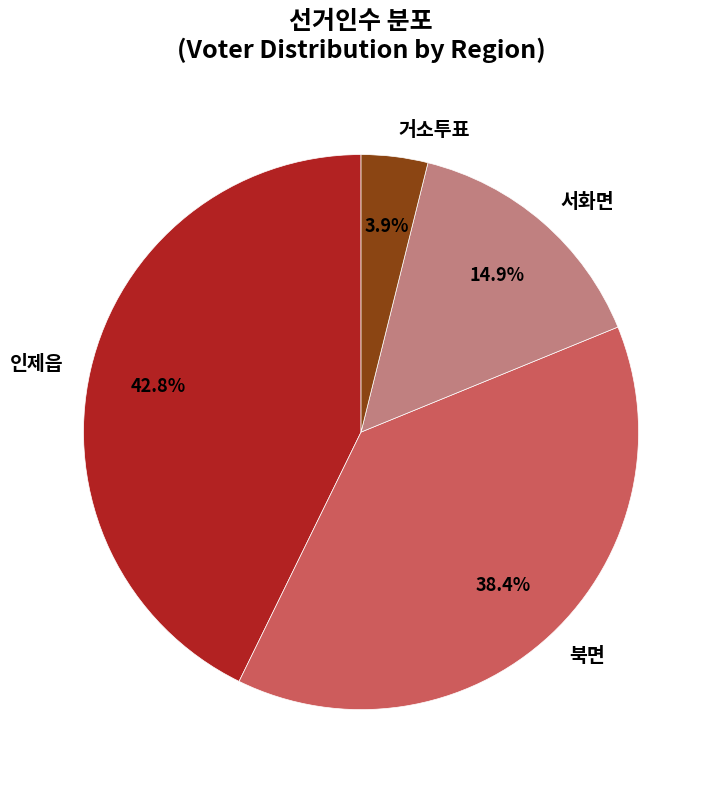

How many slices are in this pie chart?

4